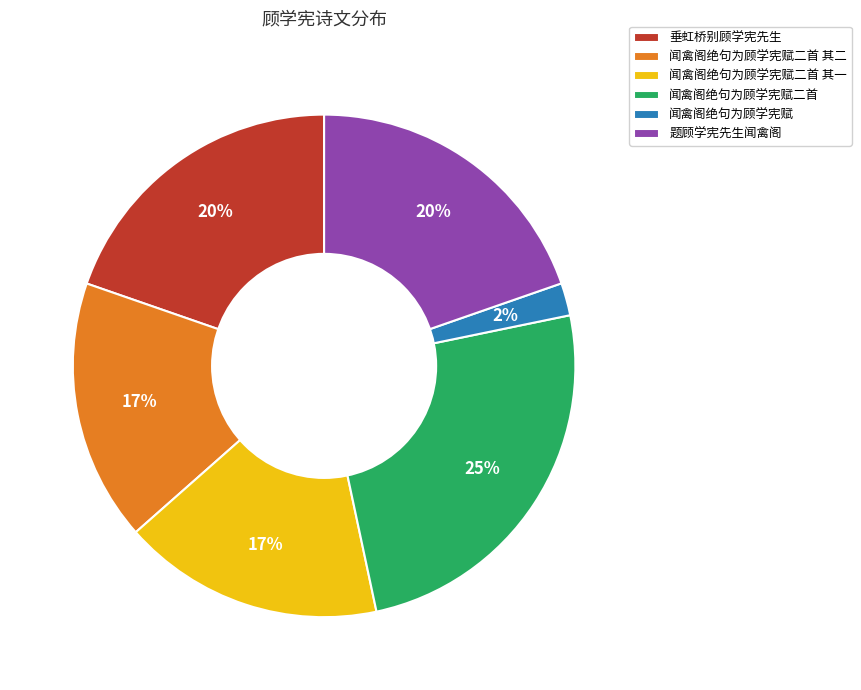

What percentage is the 题顾学宪先生闻禽阁 slice, to the nearest percent?

20%